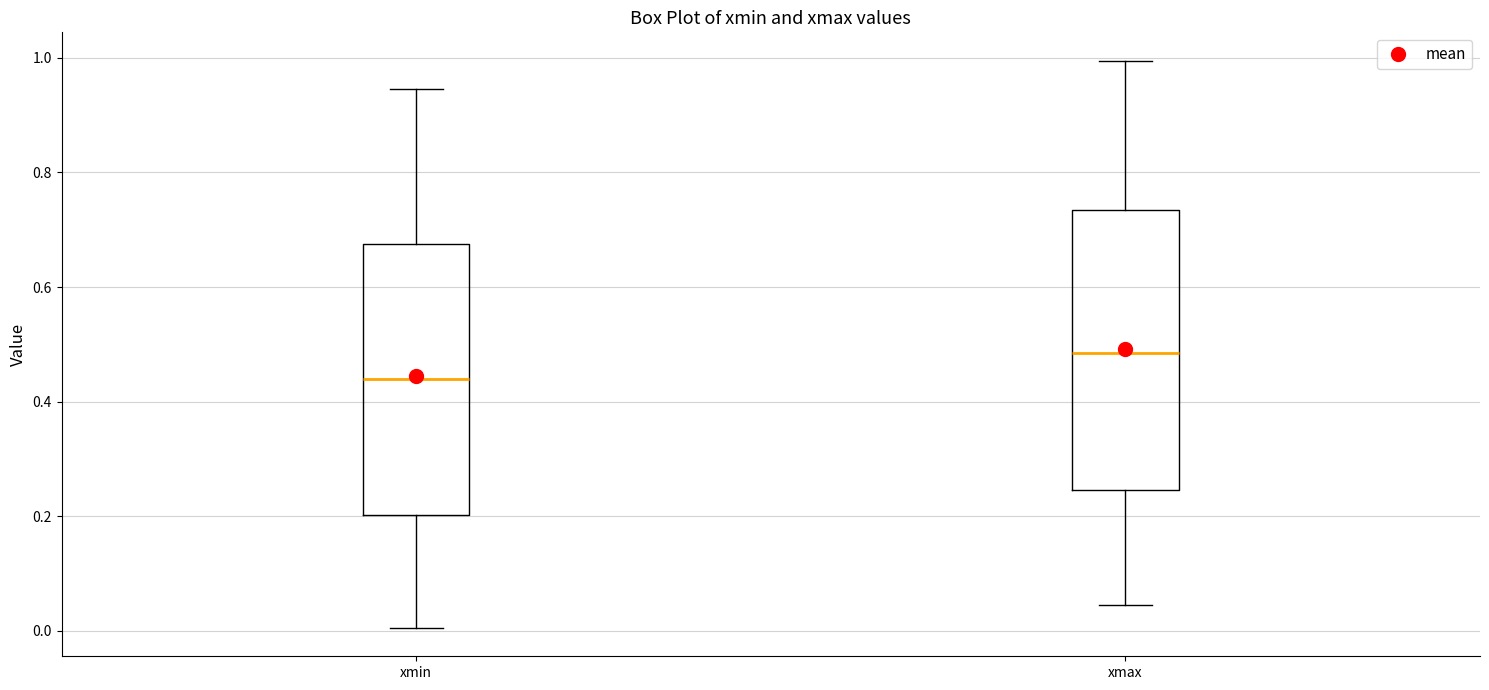

Reading left to right, read every box against the y-axis: the position of its median line, the range the box covers, and the ends of its whiskers. The values are not printed on the chart, so give them approximately, as read against the axis.

xmin: median 0.44, box 0.20 to 0.68, whiskers 0.00 to 0.94
xmax: median 0.48, box 0.24 to 0.74, whiskers 0.04 to 1.00